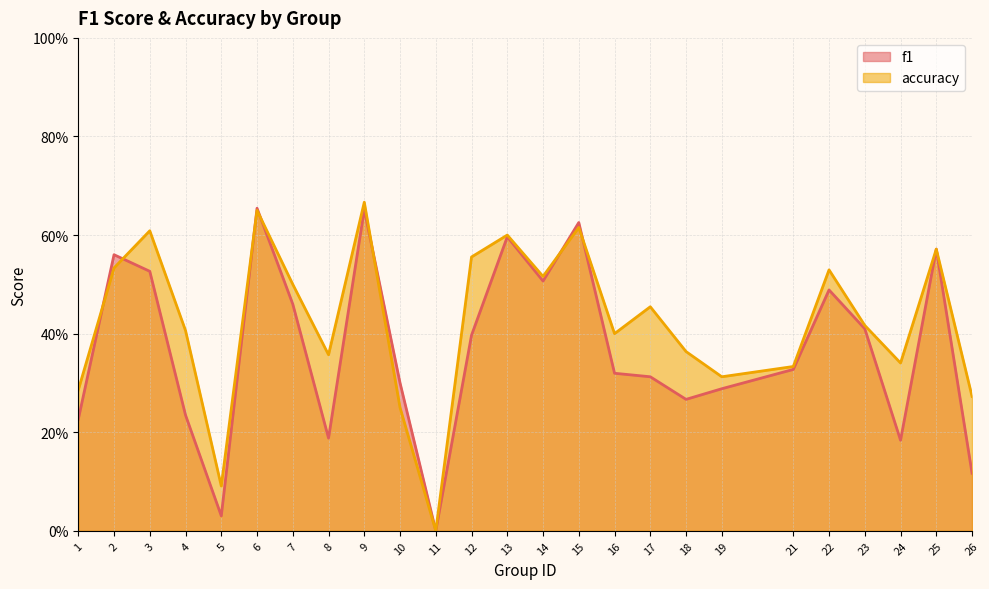

Between 24 and 14, which is larger?

14